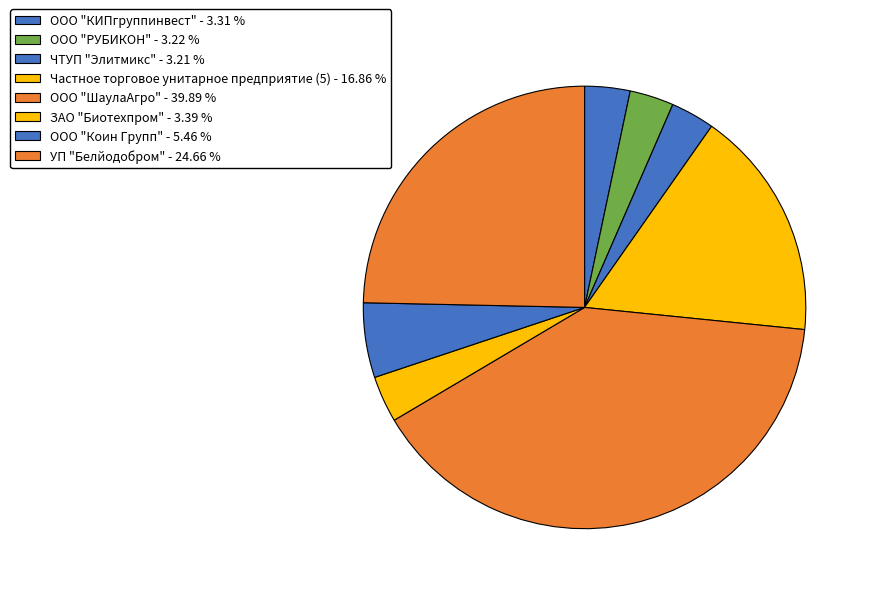

How many segments does this pie chart have?

8